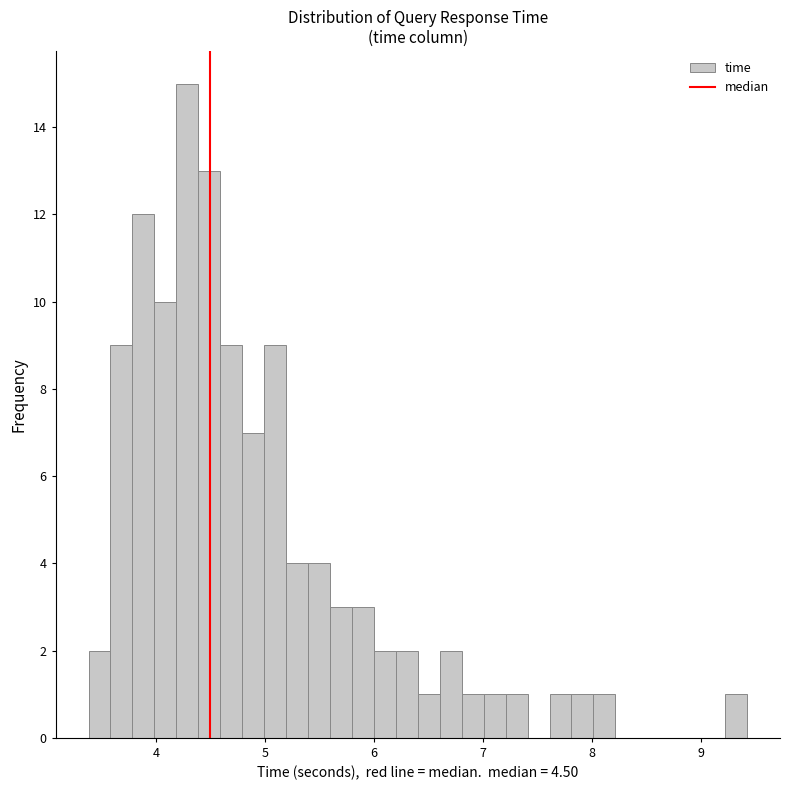

Around what value on the x-axis is the tallest bar? Give the approximate position of its centre, as read against the axis.

4.3